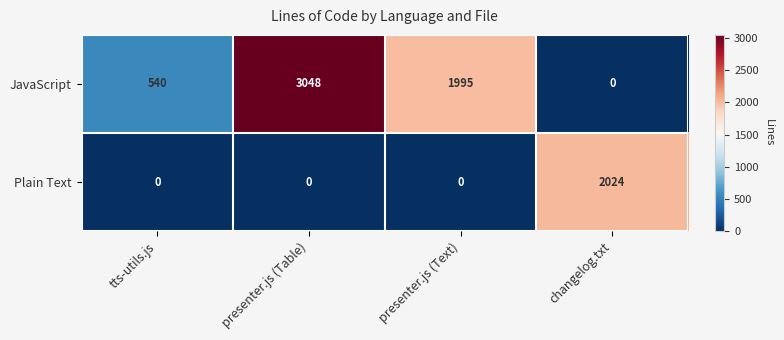

Which category has the lowest value in the JavaScript series?

changelog.txt